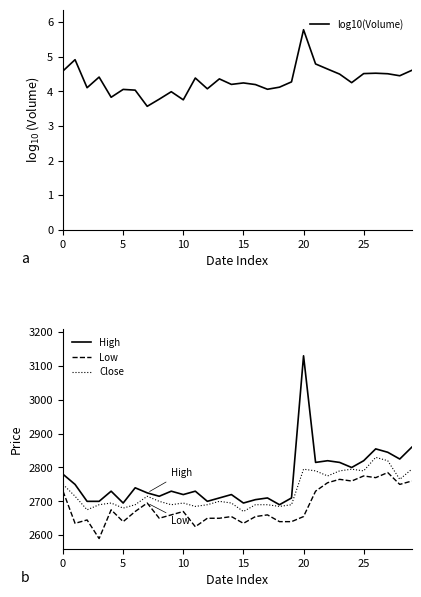

How many lines are shown in the chart?

4